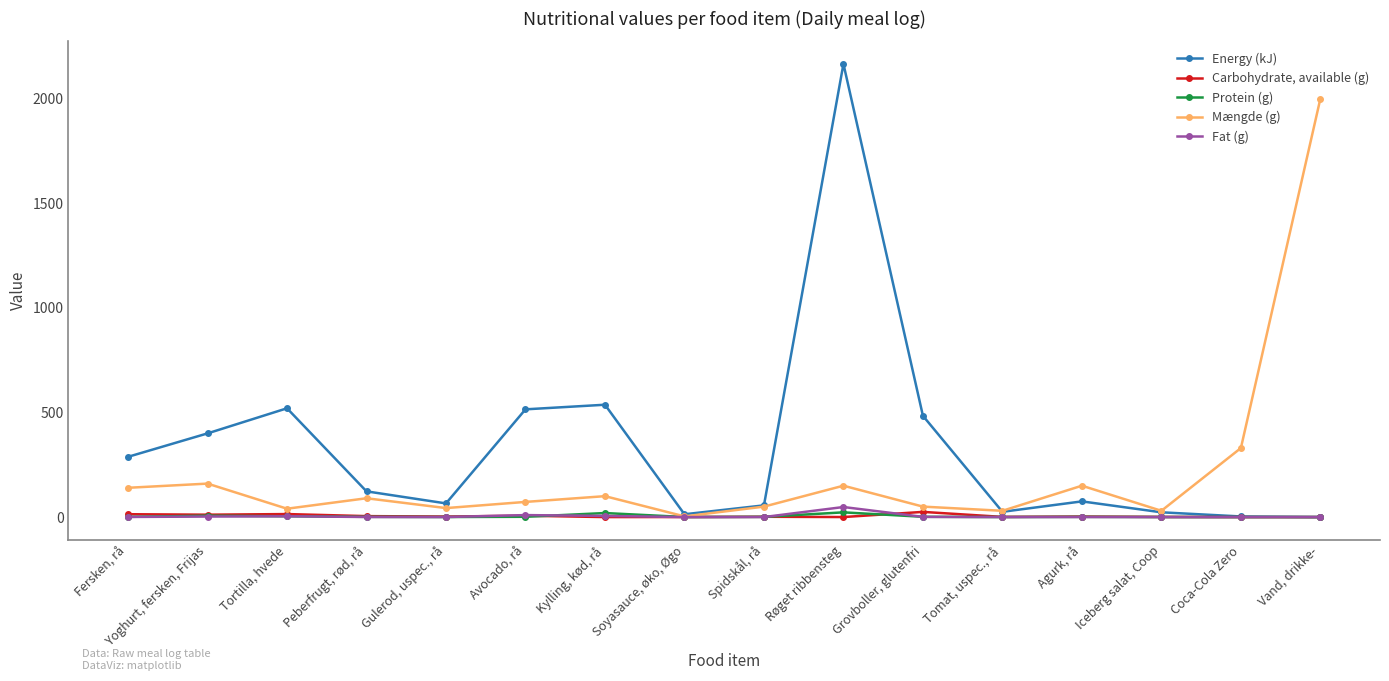

Between Soyasauce, øko, Øgo and Grovboller, glutenfri, which series saw the biggest shift?

Energy (kJ)